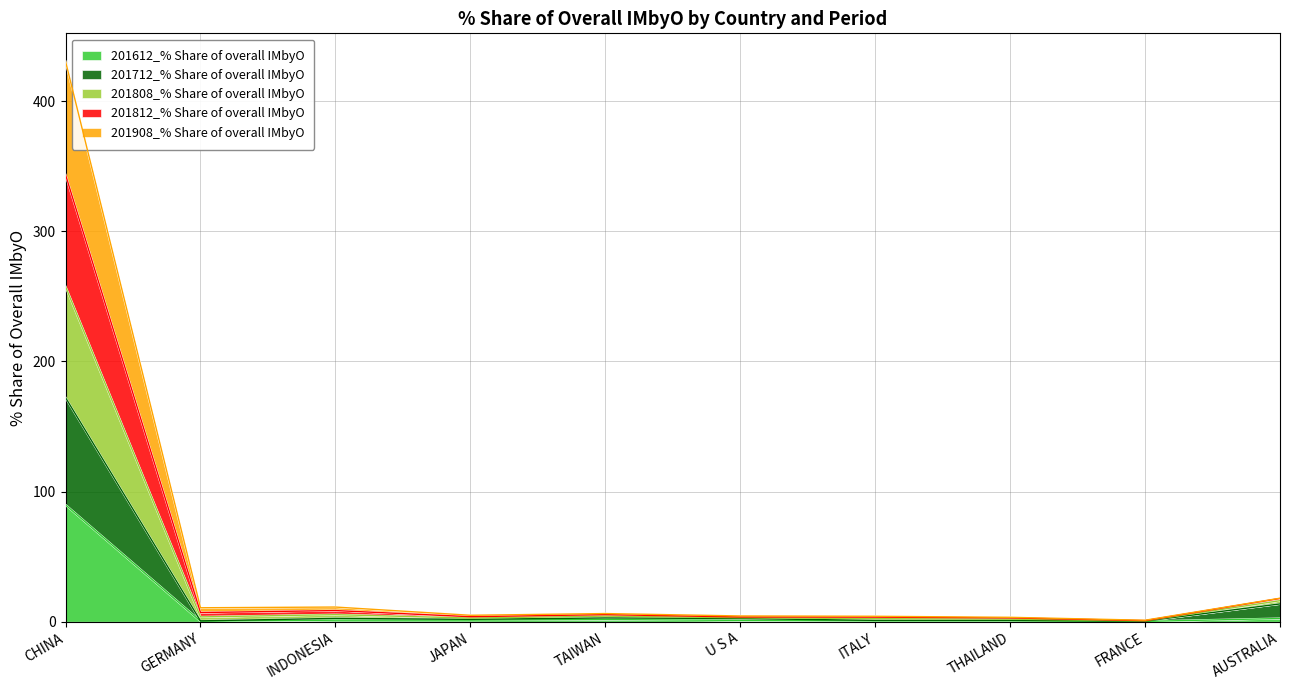

Between ITALY and THAILAND, which is larger?

THAILAND